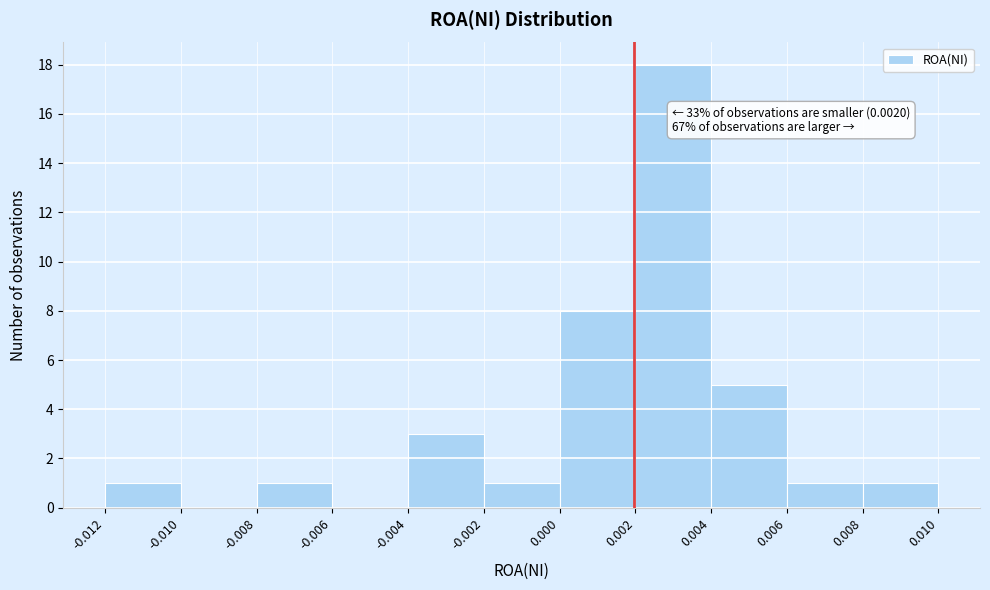

Which range on the x-axis has the tallest bar?

0.002 to 0.004